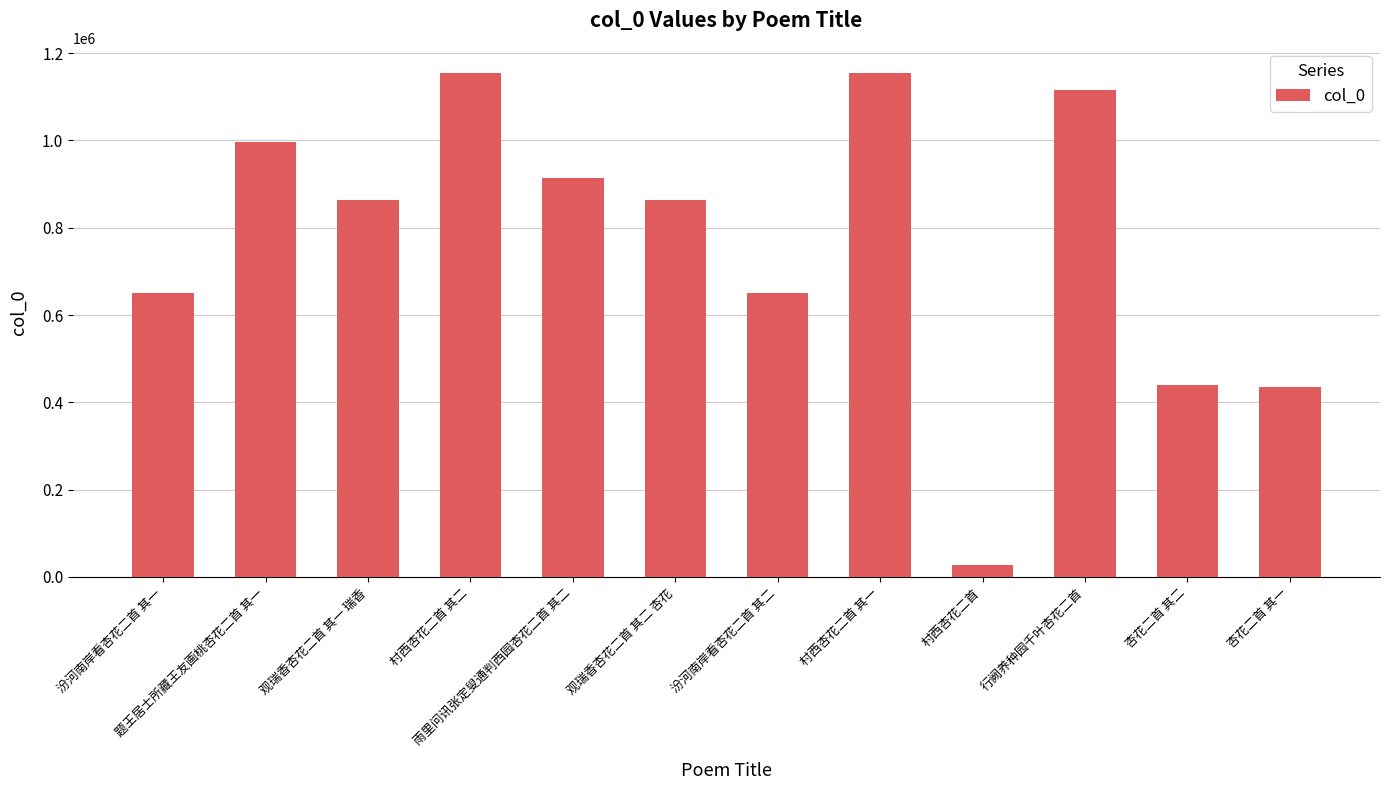

The chart shows a value of 400349 at 观瑞香杏花二首 其二 杏花. True or false?

False